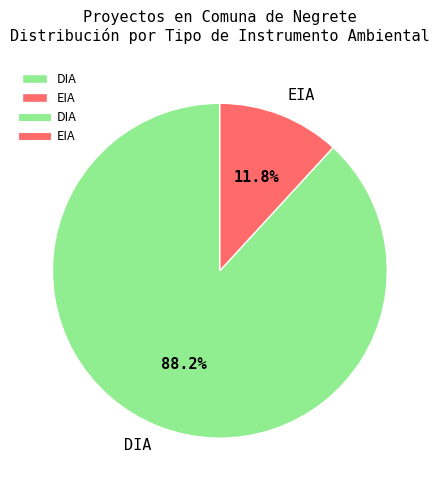

Combined, what portion of the pie is DIA and EIA?

100.0%